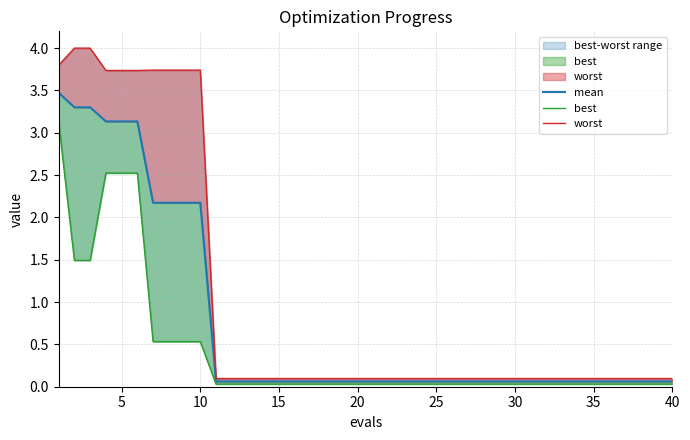

Reading right to left, extract all data points from this chart.

mean: 0.1	0.1	0.1	0.1	0.1	0.1	0.1	0.1	0.1	0.1	0.1	0.1	0.1	0.1	0.1	0.1	0.1	0.1	0.1	0.1	0.1	0.1	0.1	0.1	0.1	0.1	0.1	0.1	0.1	0.1	2.2	2.2	2.2	2.2	3.1	3.1	3.1	3.3	3.3	3.5
best: 0.0	0.0	0.0	0.0	0.0	0.0	0.0	0.0	0.0	0.0	0.0	0.0	0.0	0.0	0.0	0.0	0.0	0.0	0.0	0.0	0.0	0.0	0.0	0.0	0.0	0.0	0.0	0.0	0.0	0.0	0.5	0.5	0.5	0.5	2.5	2.5	2.5	1.5	1.5	3.1
worst: 0.1	0.1	0.1	0.1	0.1	0.1	0.1	0.1	0.1	0.1	0.1	0.1	0.1	0.1	0.1	0.1	0.1	0.1	0.1	0.1	0.1	0.1	0.1	0.1	0.1	0.1	0.1	0.1	0.1	0.1	3.7	3.7	3.7	3.7	3.7	3.7	3.7	4.0	4.0	3.8